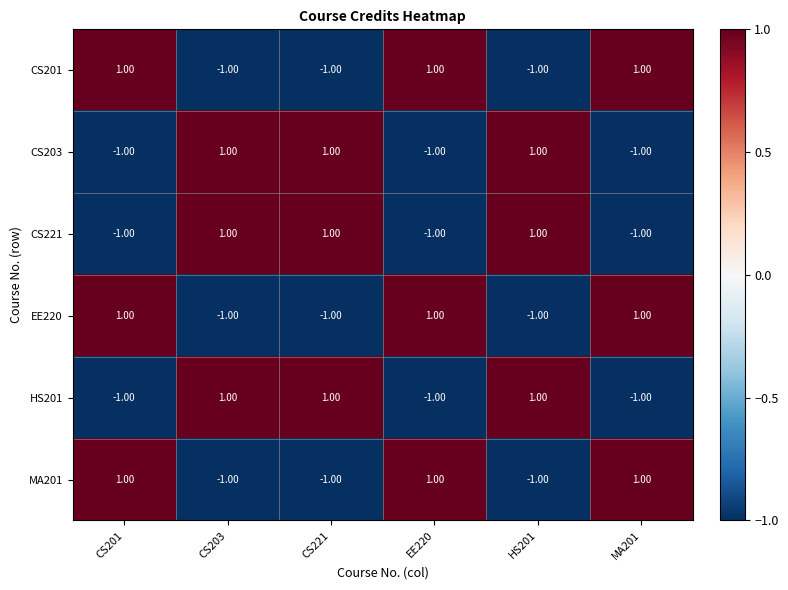

At how many categories does at least one series exceed 0?

6